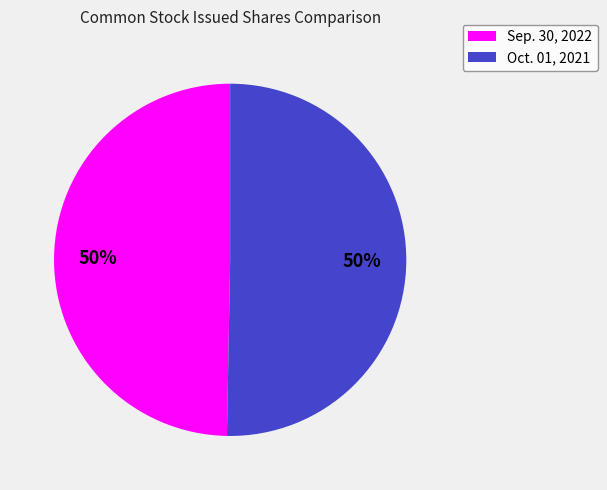

Count the number of slices in the pie.

2